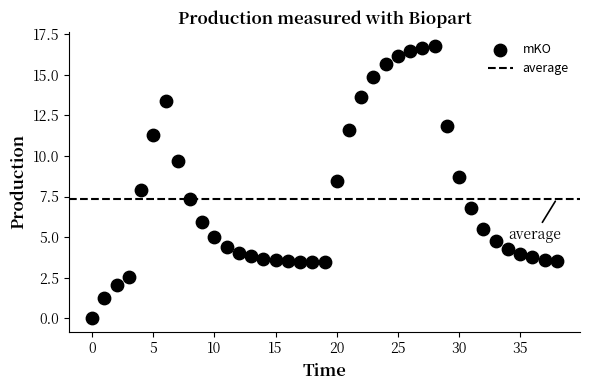

What is the range of Y values (max minus min)?

16.8